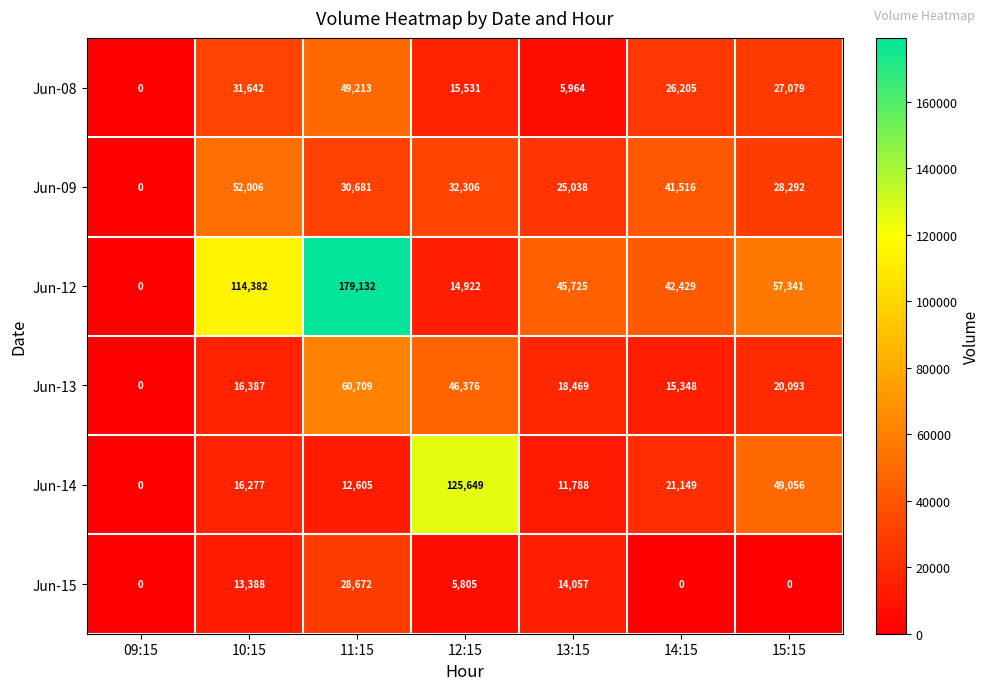

How many data points does each series have?

7